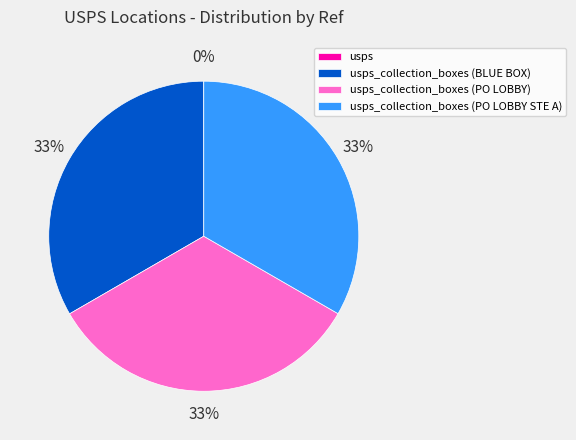

Is there any slice that represents more than half of the pie?

No